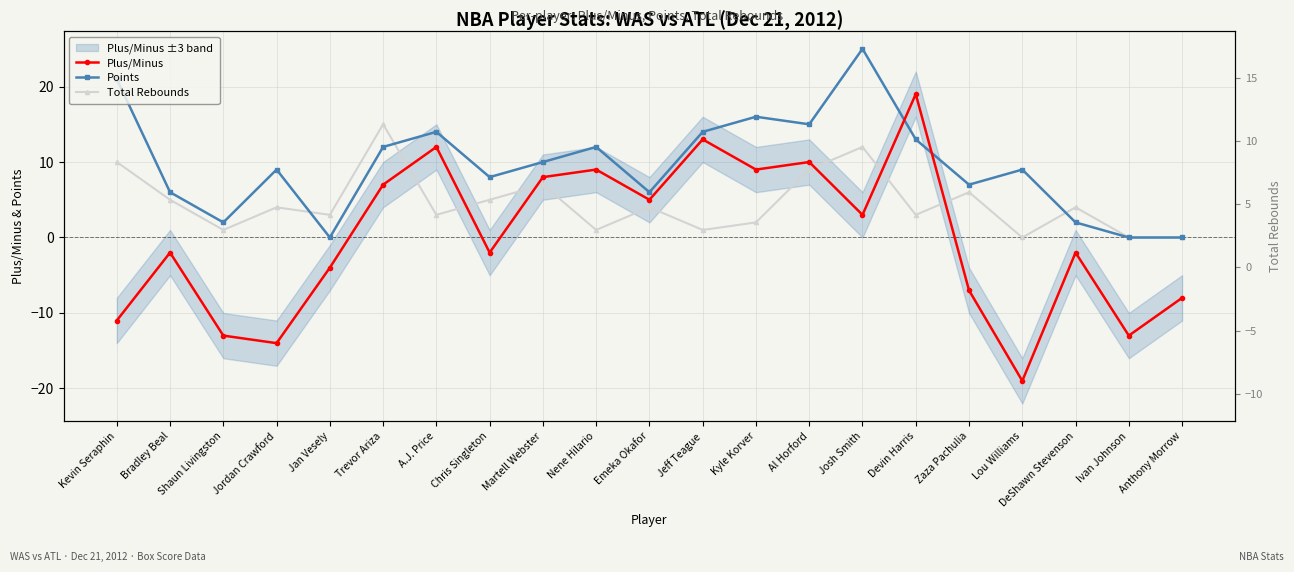

Is the value of Total Rebounds at Shaun Livingston greater than the value of Points at Al Horford?

No